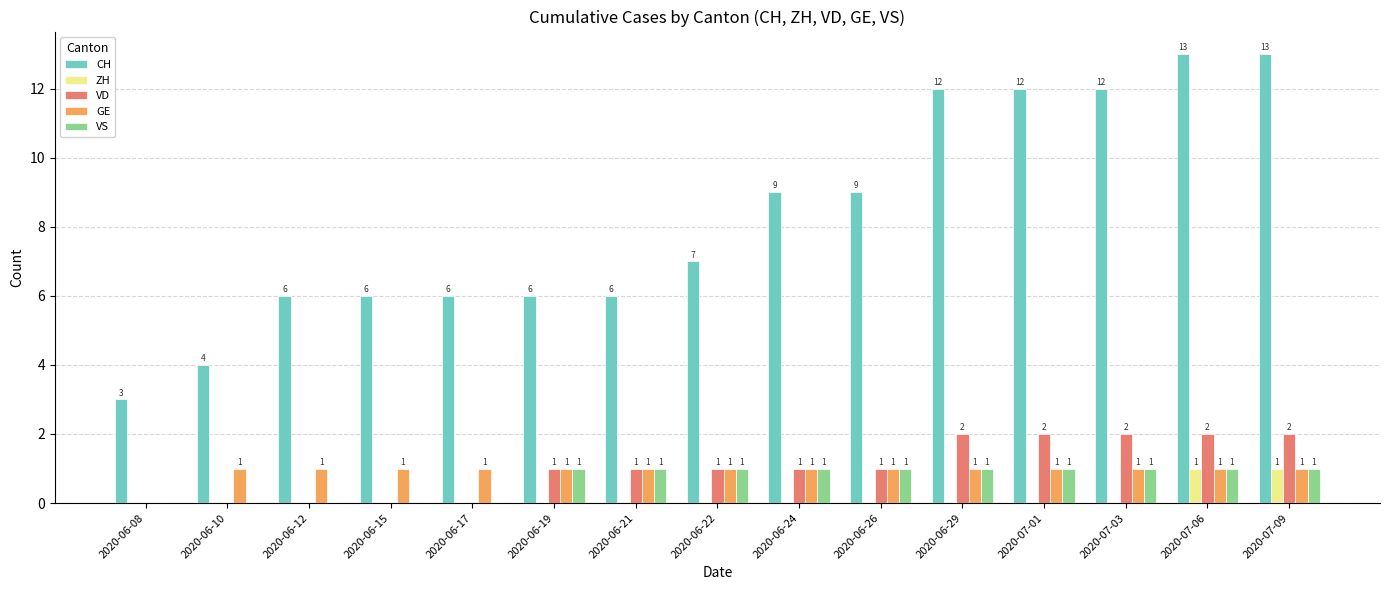

True or false: CH has a value of 3 at 2020-06-17.

False